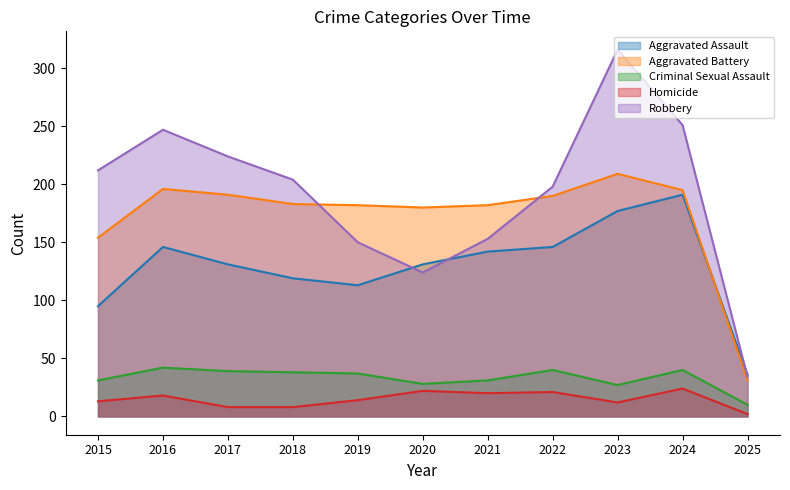

What is the sum of all Criminal Sexual Assault values?

363